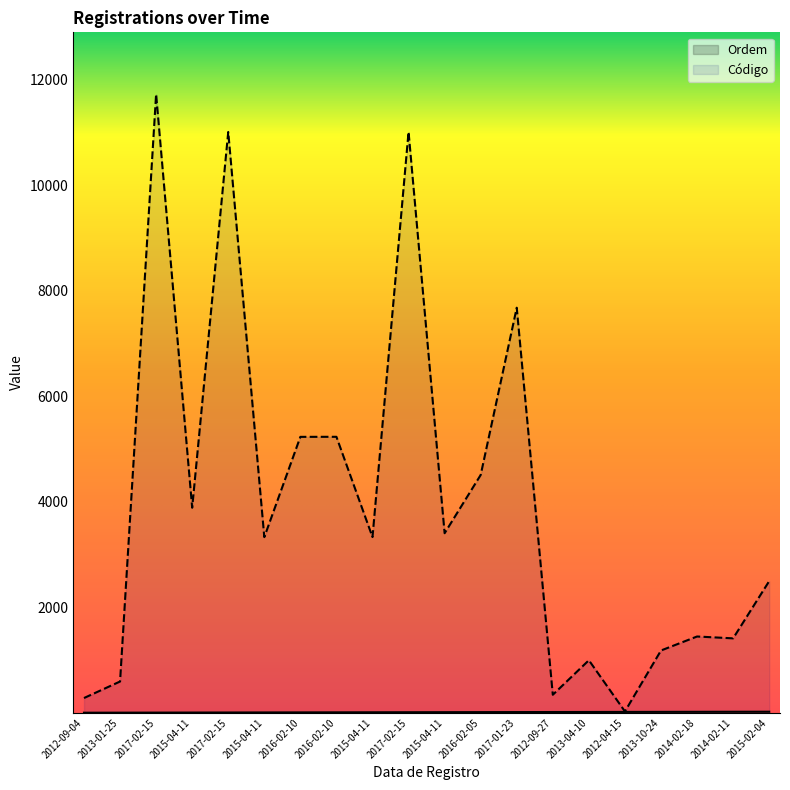

What are all the series names shown in the legend?

Ordem, Código